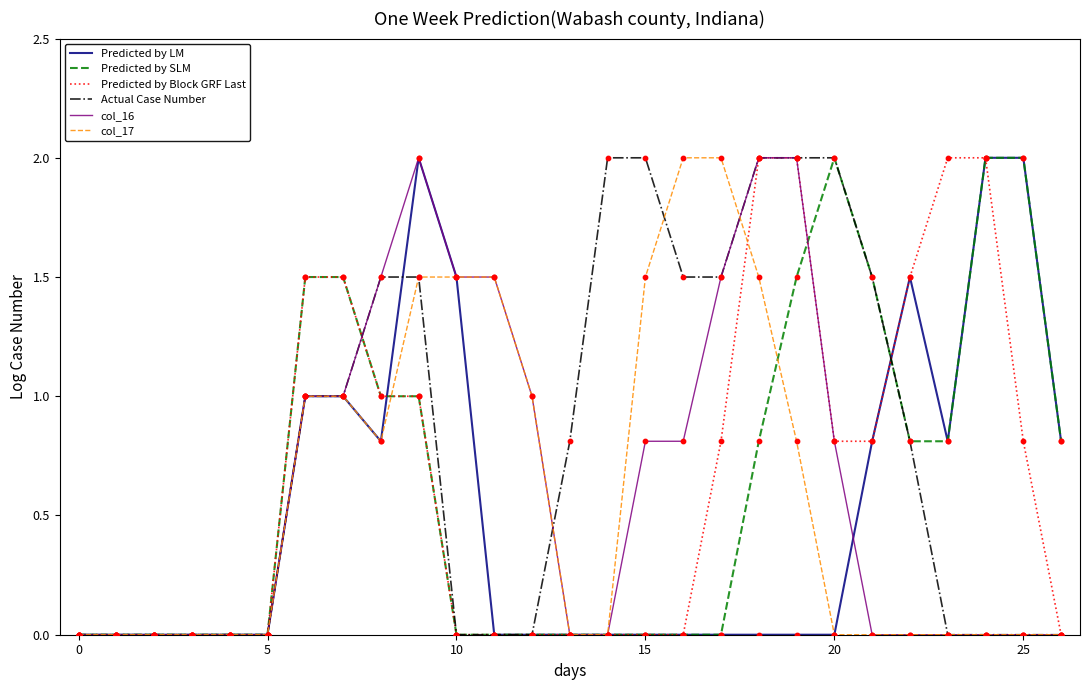

What is the highest value of the Predicted by Block GRF Last series?

2.0